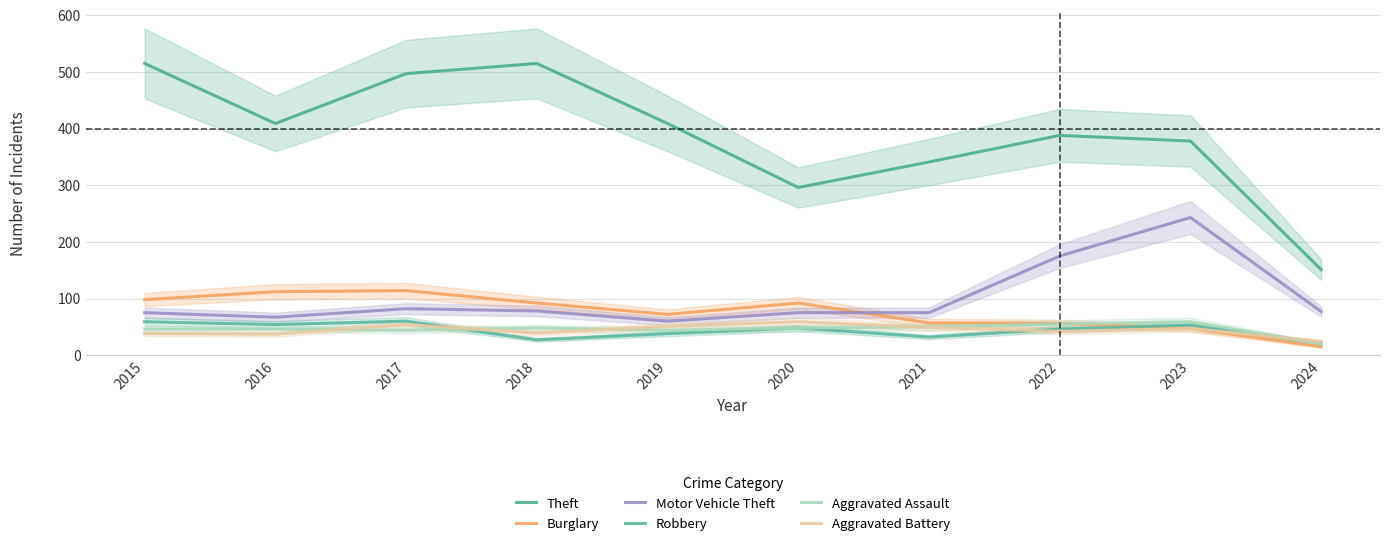

Reading right to left, extract all data points from this chart.

Theft: 2024=151	2023=378	2022=388	2021=341	2020=296	2019=409	2018=515	2017=497	2016=409	2015=515
Burglary: 2024=15	2023=47	2022=56	2021=57	2020=92	2019=72	2018=92	2017=114	2016=112	2015=98
Motor Vehicle Theft: 2024=77	2023=243	2022=175	2021=75	2020=75	2019=60	2018=78	2017=82	2016=67	2015=75
Robbery: 2024=21	2023=53	2022=46	2021=32	2020=48	2019=38	2018=27	2017=60	2016=54	2015=59
Aggravated Assault: 2024=20	2023=59	2022=55	2021=50	2020=48	2019=44	2018=48	2017=44	2016=46	2015=46
Aggravated Battery: 2024=24	2023=47	2022=42	2021=49	2020=59	2019=51	2018=39	2017=54	2016=37	2015=38